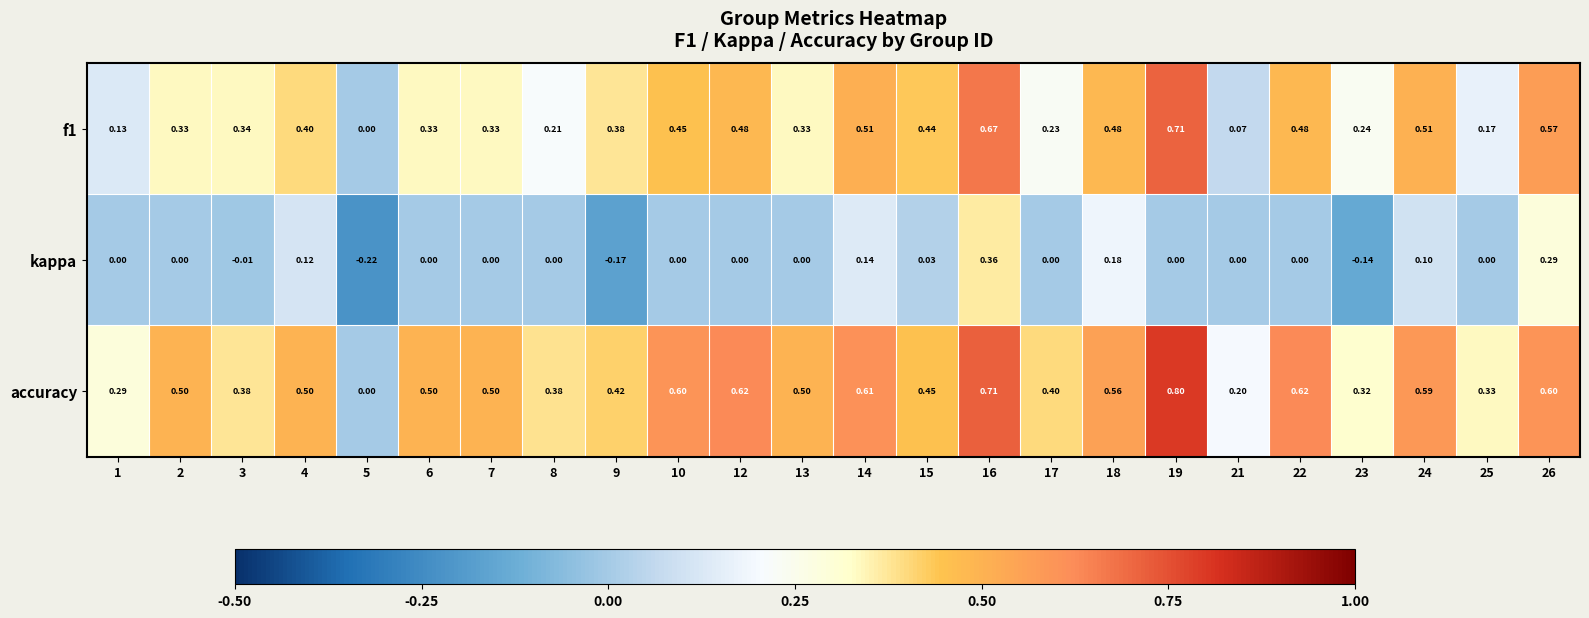

Which series has the largest range (max minus min)?

accuracy